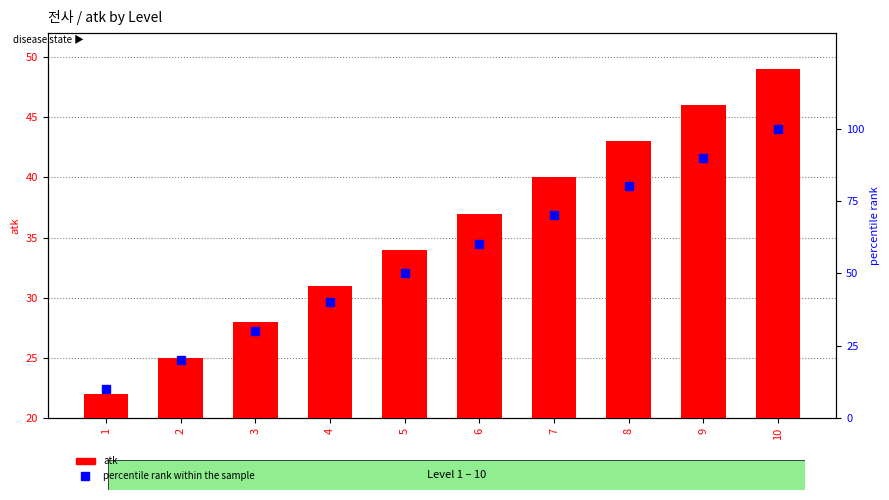

How many values in the atk series are below 37?

5